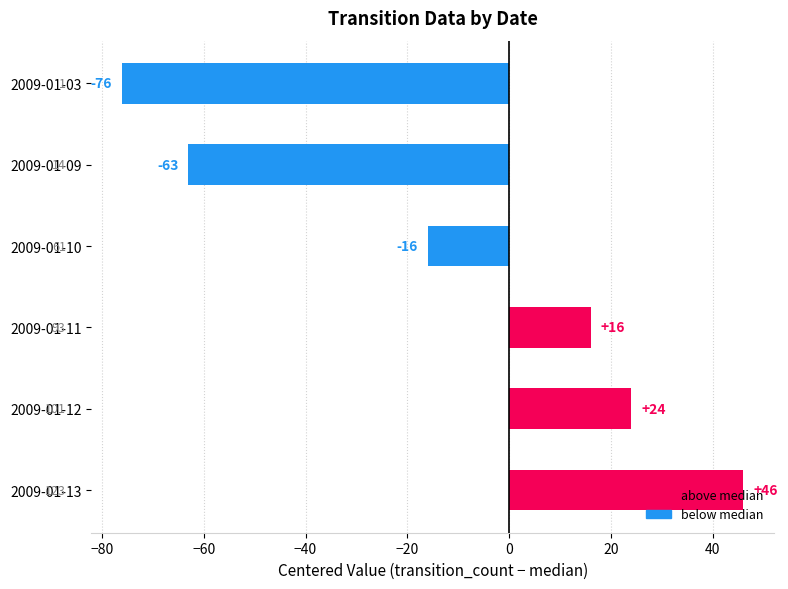

How many values are below zero?

3